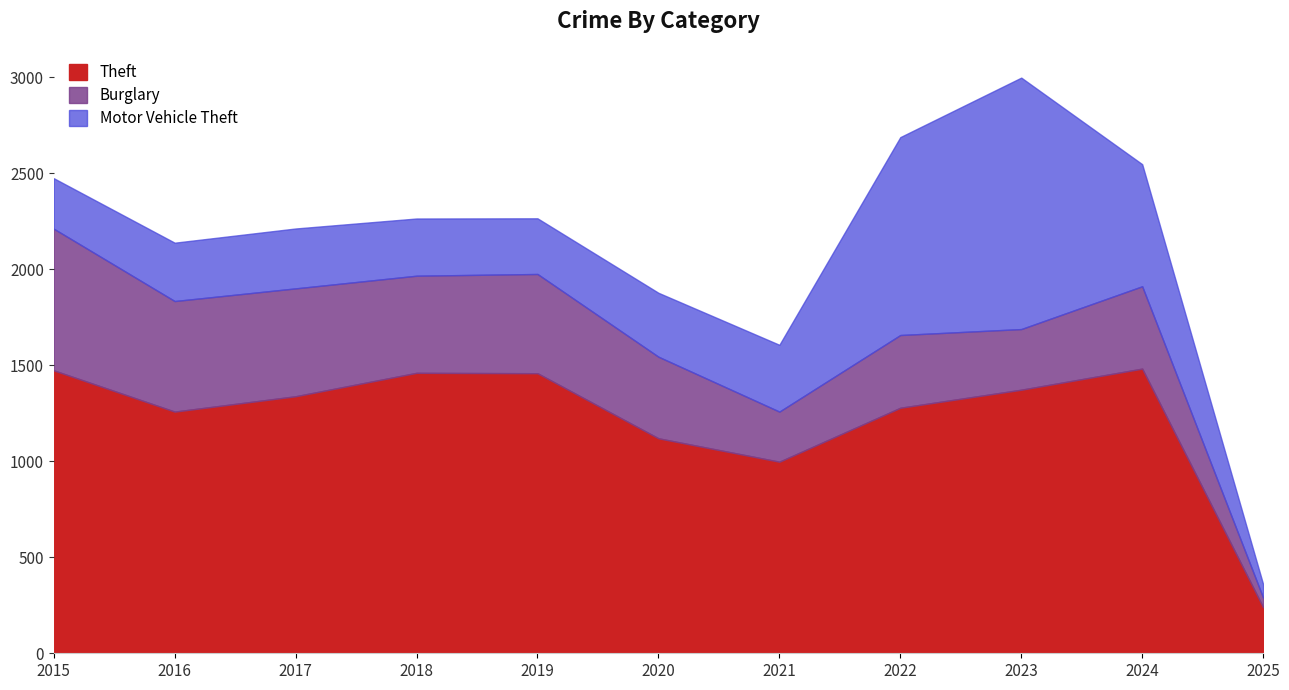

Which has a higher value, 2016 or 2021?

2016